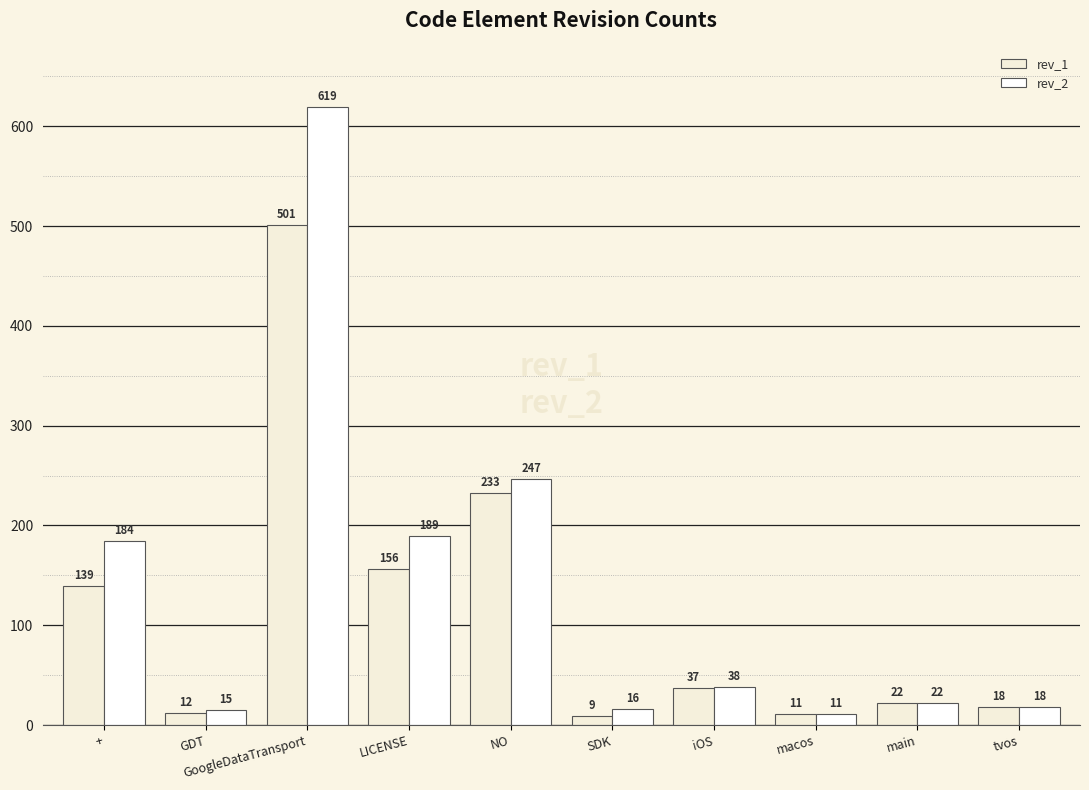

What is the difference between the maximum and minimum values in the rev_1 series?

492